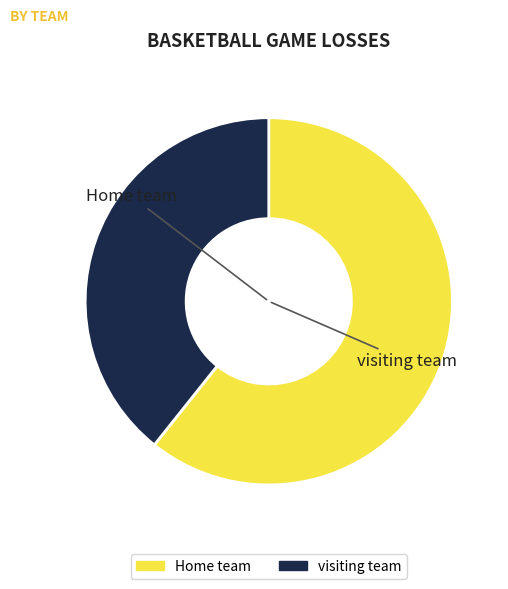

Is there a majority slice in this chart?

Yes